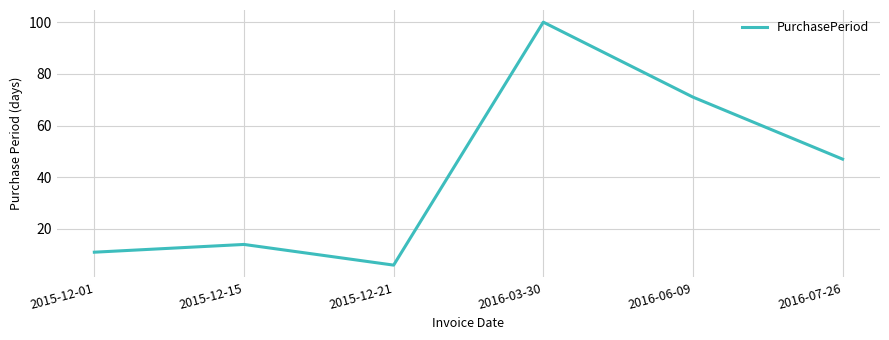

True or false: the data shows 6 at 2015-12-21.

True